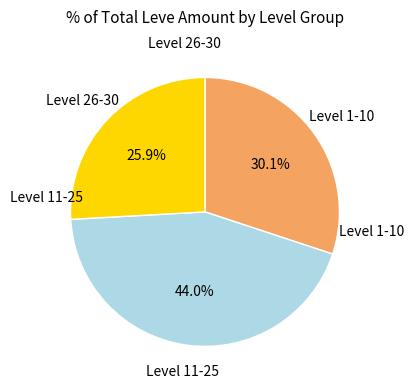

Is there a majority slice in this chart?

No